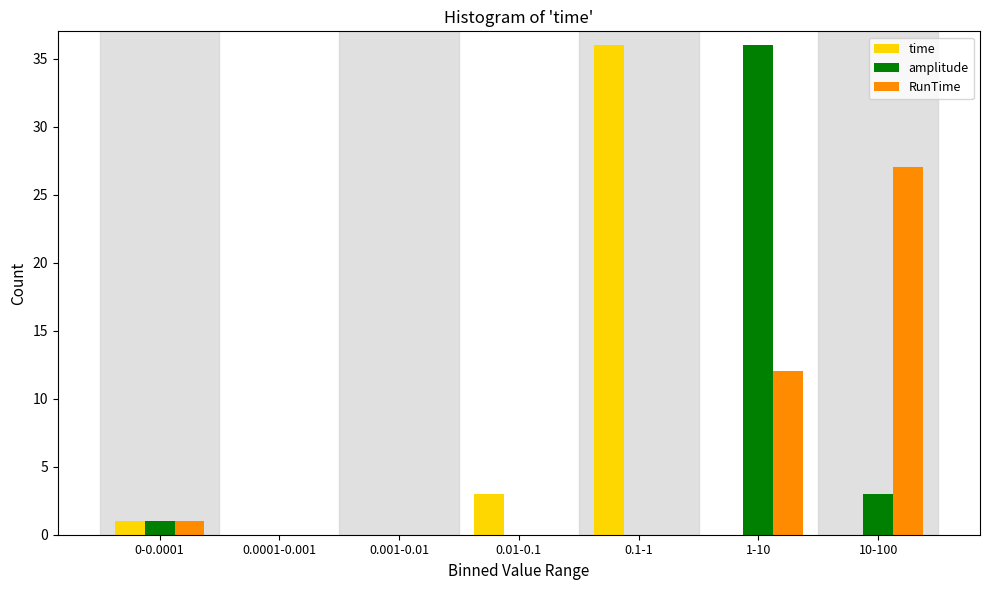

Reading left to right, list all the values displayed in this chart.

time: 0-0.0001=1	0.0001-0.001=0	0.001-0.01=0	0.01-0.1=3	0.1-1=36	1-10=0	10-100=0
amplitude: 0-0.0001=1	0.0001-0.001=0	0.001-0.01=0	0.01-0.1=0	0.1-1=0	1-10=36	10-100=3
RunTime: 0-0.0001=1	0.0001-0.001=0	0.001-0.01=0	0.01-0.1=0	0.1-1=0	1-10=12	10-100=27